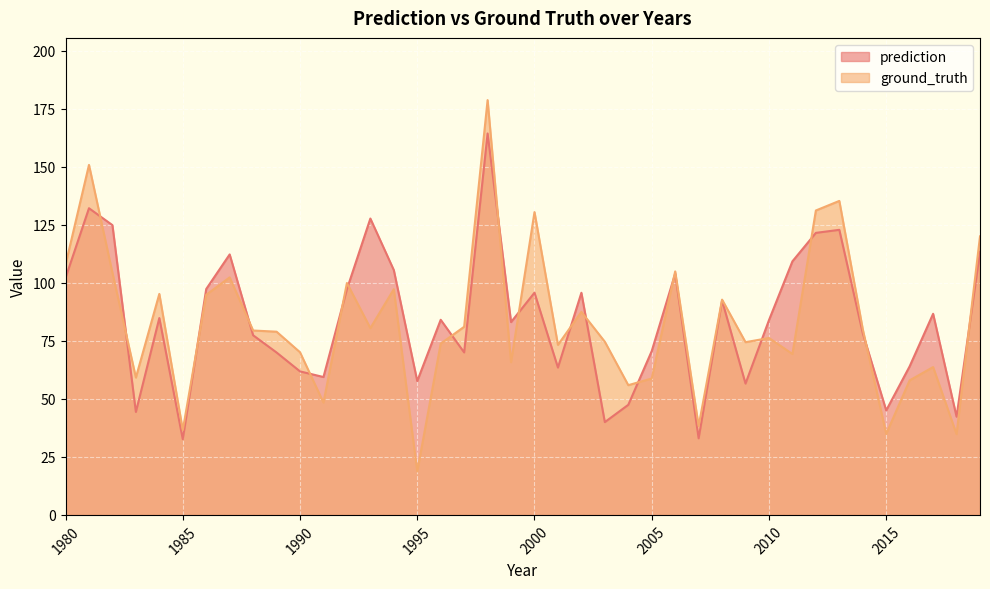

What is the difference between the maximum and second lowest values in the ground_truth series?

143.9